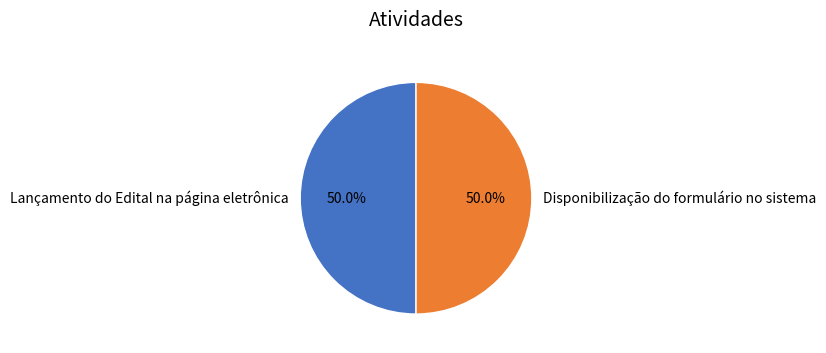

What percentage do Disponibilização do formulário no sistema and Lançamento do Edital na página eletrônica together represent?

100.0%